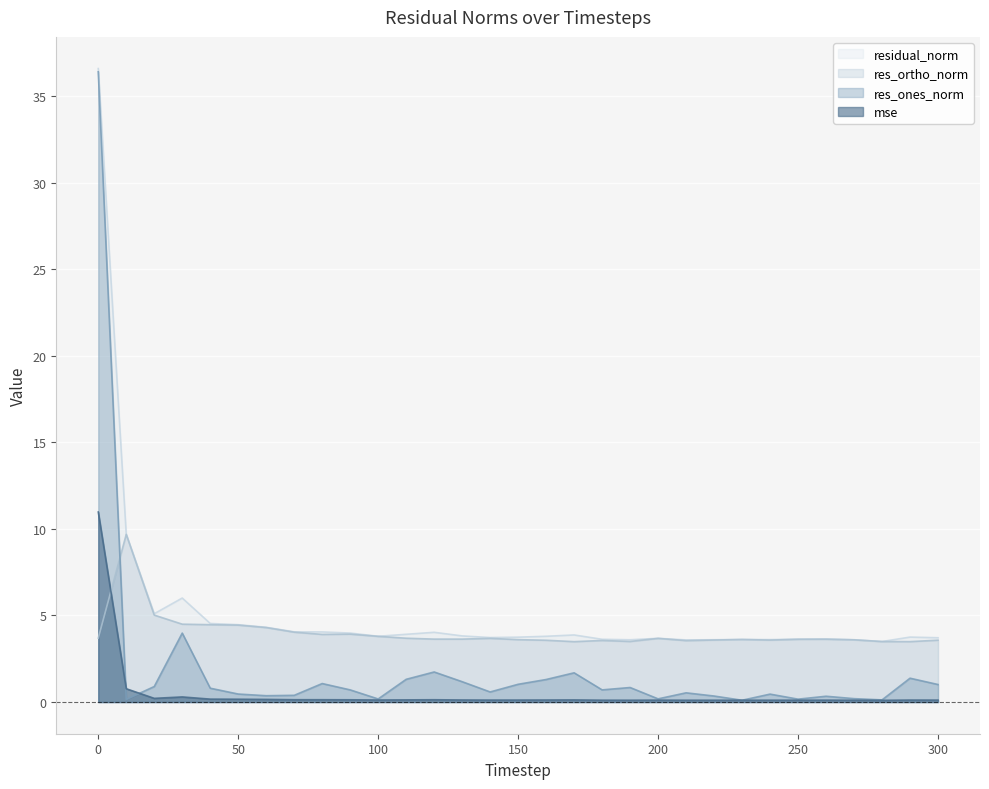

What is the sum of all mse values?

15.5